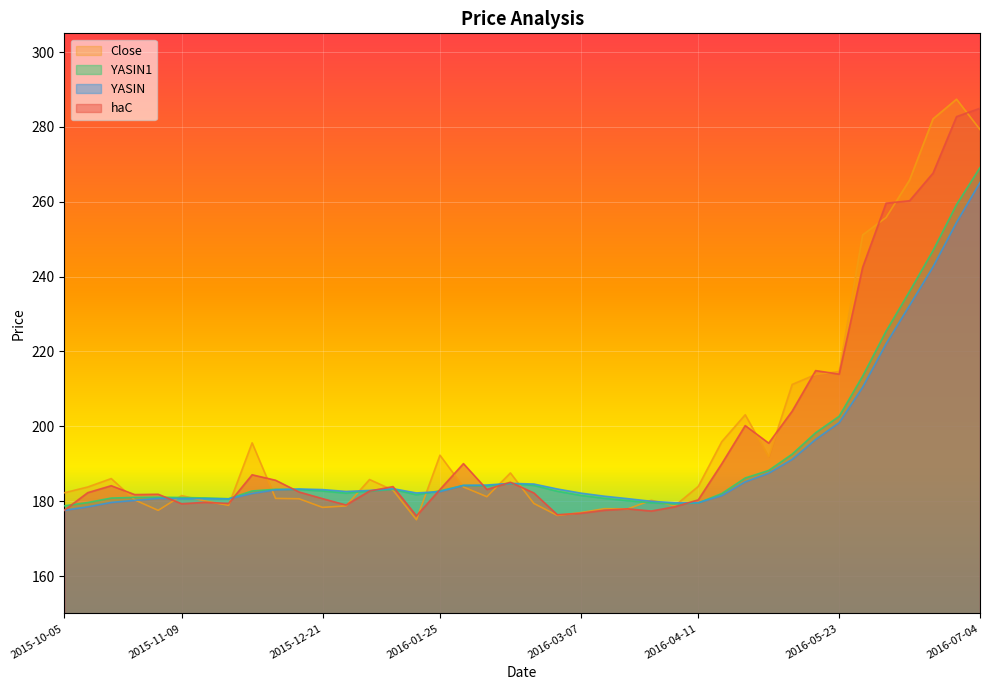

What is the highest value of the YASIN series?

265.1